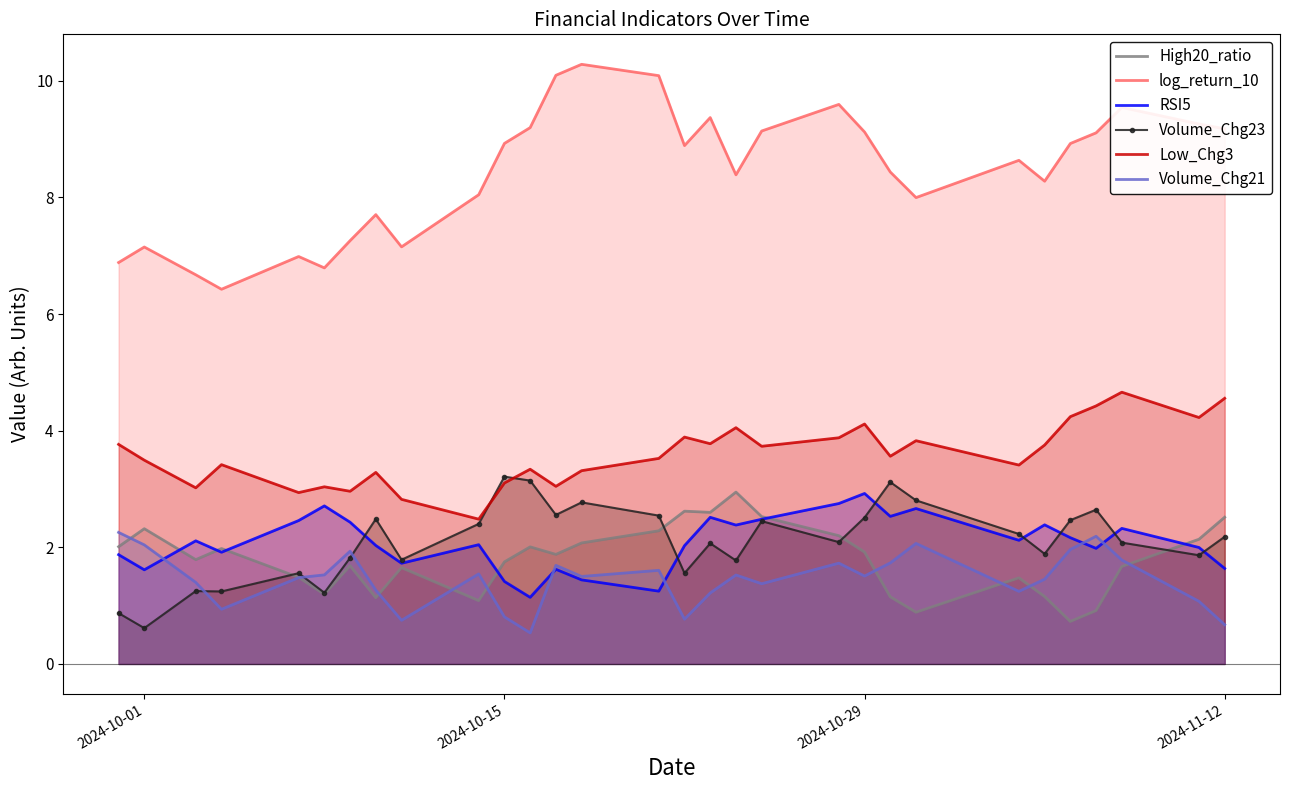

Count the number of categories in the chart.

30